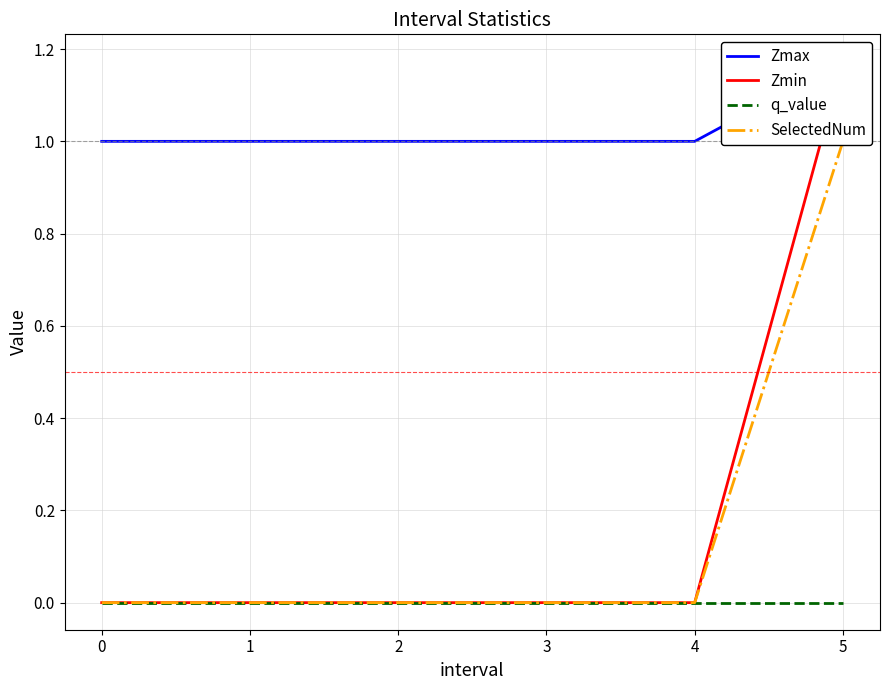

Reading left to right, transcribe all the data shown in this chart.

Zmax: 1.0	1.0	1.0	1.0	1.0	1.2
Zmin: 0.0	0.0	0.0	0.0	0.0	1.2
q_value: 0.0	0.0	0.0	0.0	0.0	-0.0
SelectedNum: 0.0	0.0	0.0	0.0	0.0	1.0